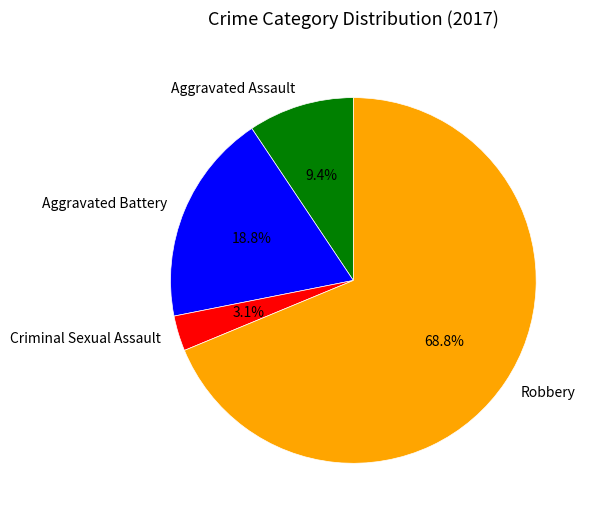

Rank the categories by value from highest to lowest.

Robbery, Aggravated Battery, Aggravated Assault, Criminal Sexual Assault